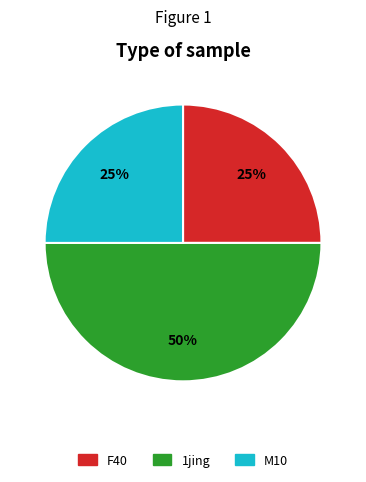

To the nearest percent, what is the difference between the largest and smallest slice percentages?

25%